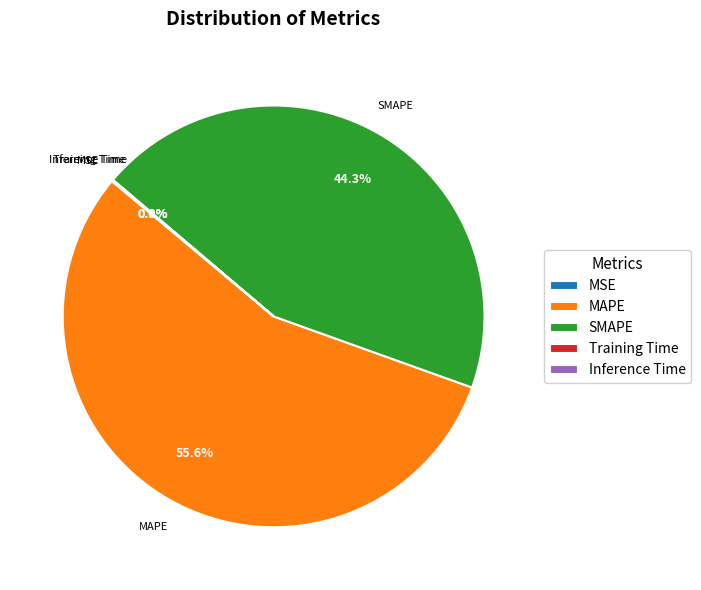

Is MAPE the majority of the pie?

Yes